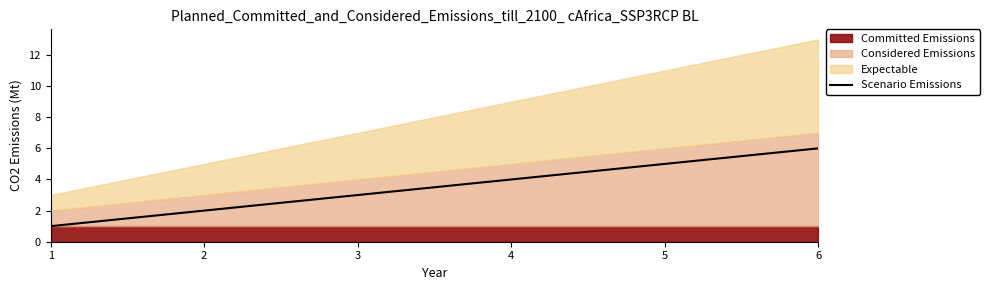

How many data points are less than 4?

3